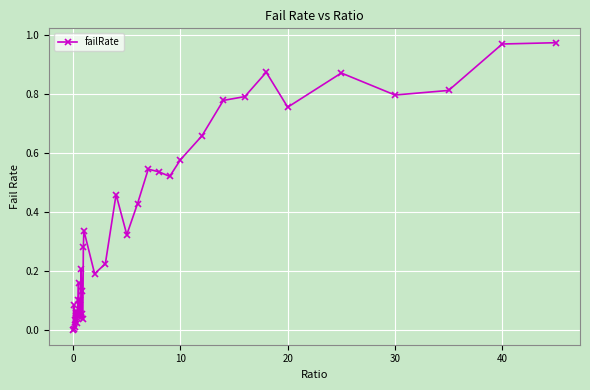

True or false: the data has more than 0 interior local peaks.

True